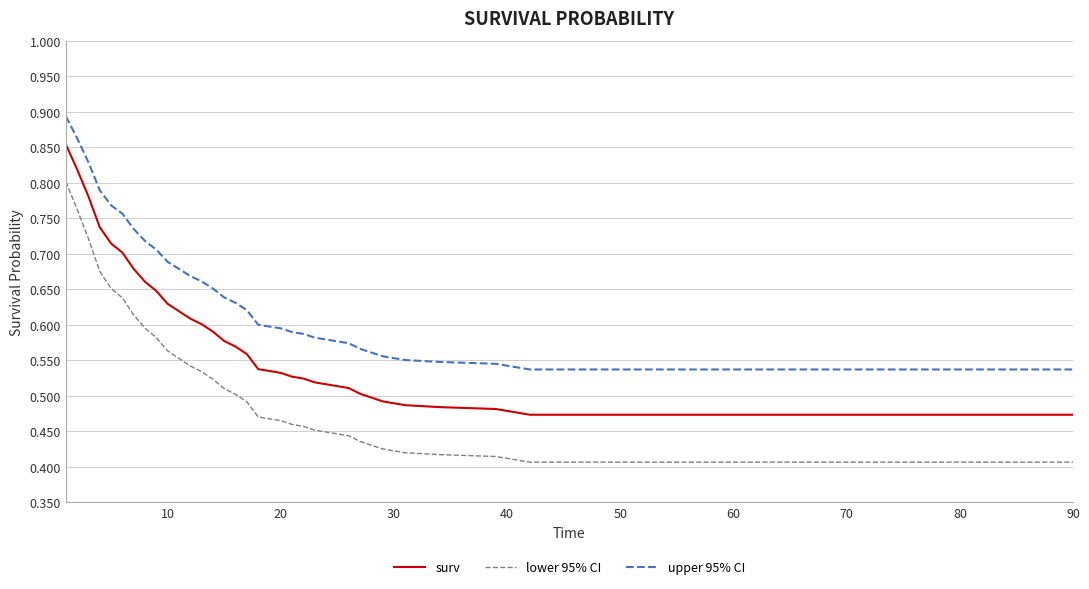

List the series in order of their peak value, lowest first.

lower 95% CI, surv, upper 95% CI